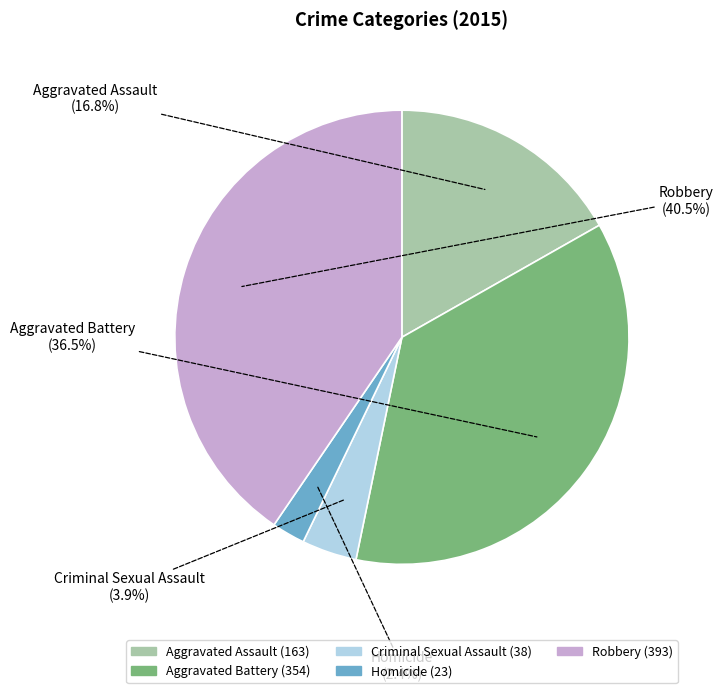

Count the number of slices in the pie.

5